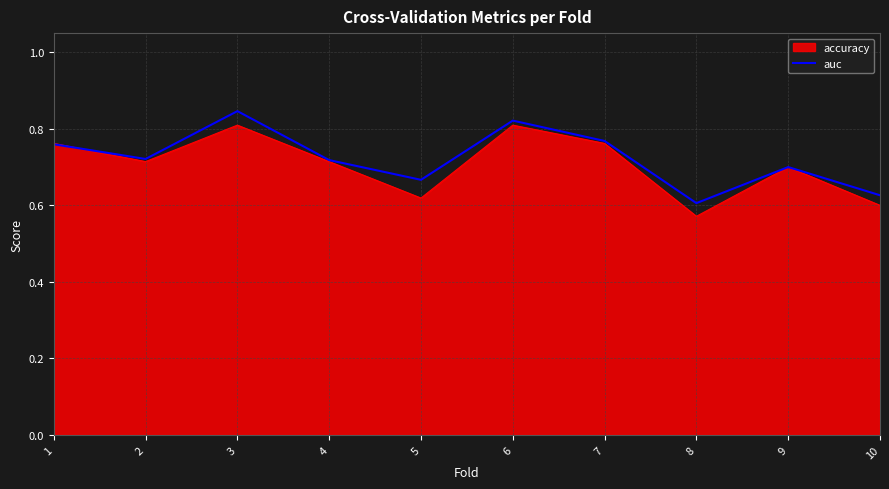

Is it true that the value at 7 is 1.3?

False